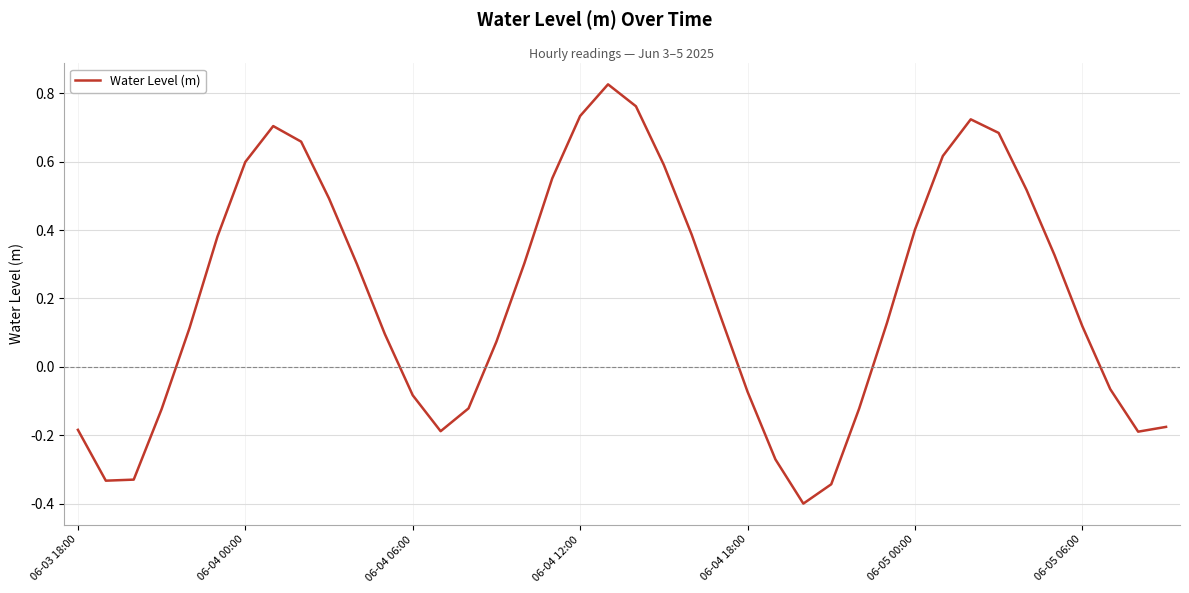

What is the minimum value shown in the chart?

-0.4